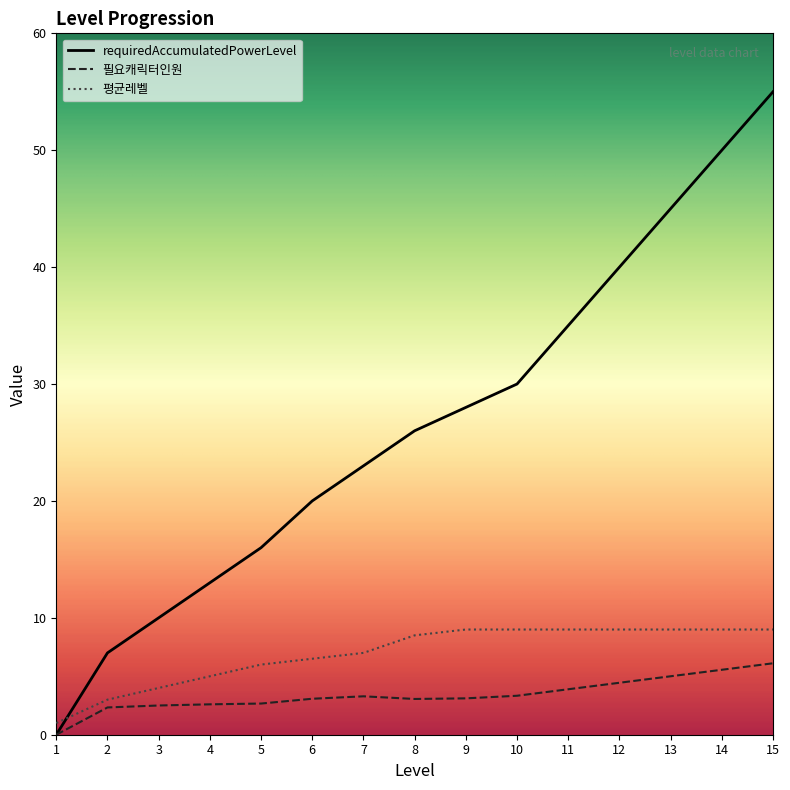

What is the average value of the 평균레벨 series?

6.9